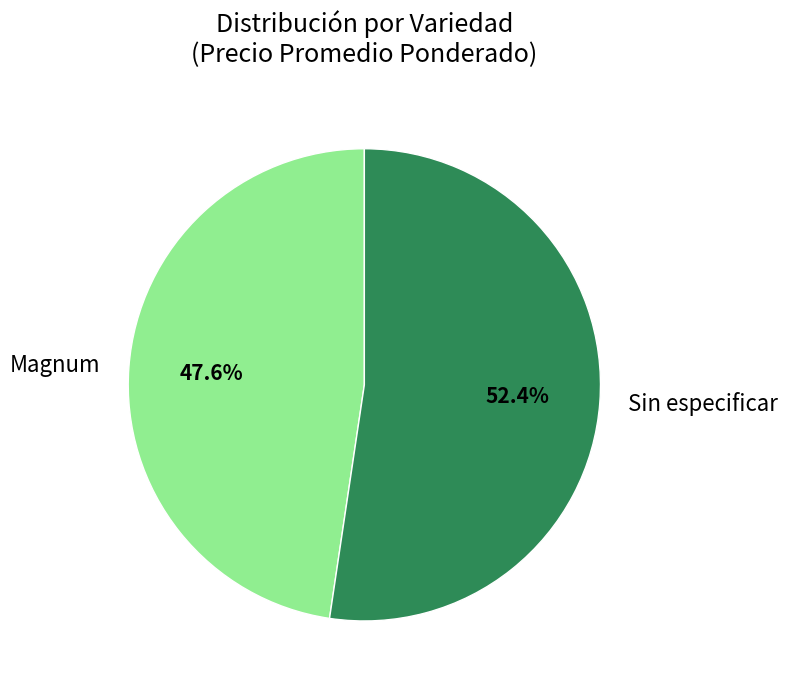

Rank the categories by value from highest to lowest.

Sin especificar, Magnum